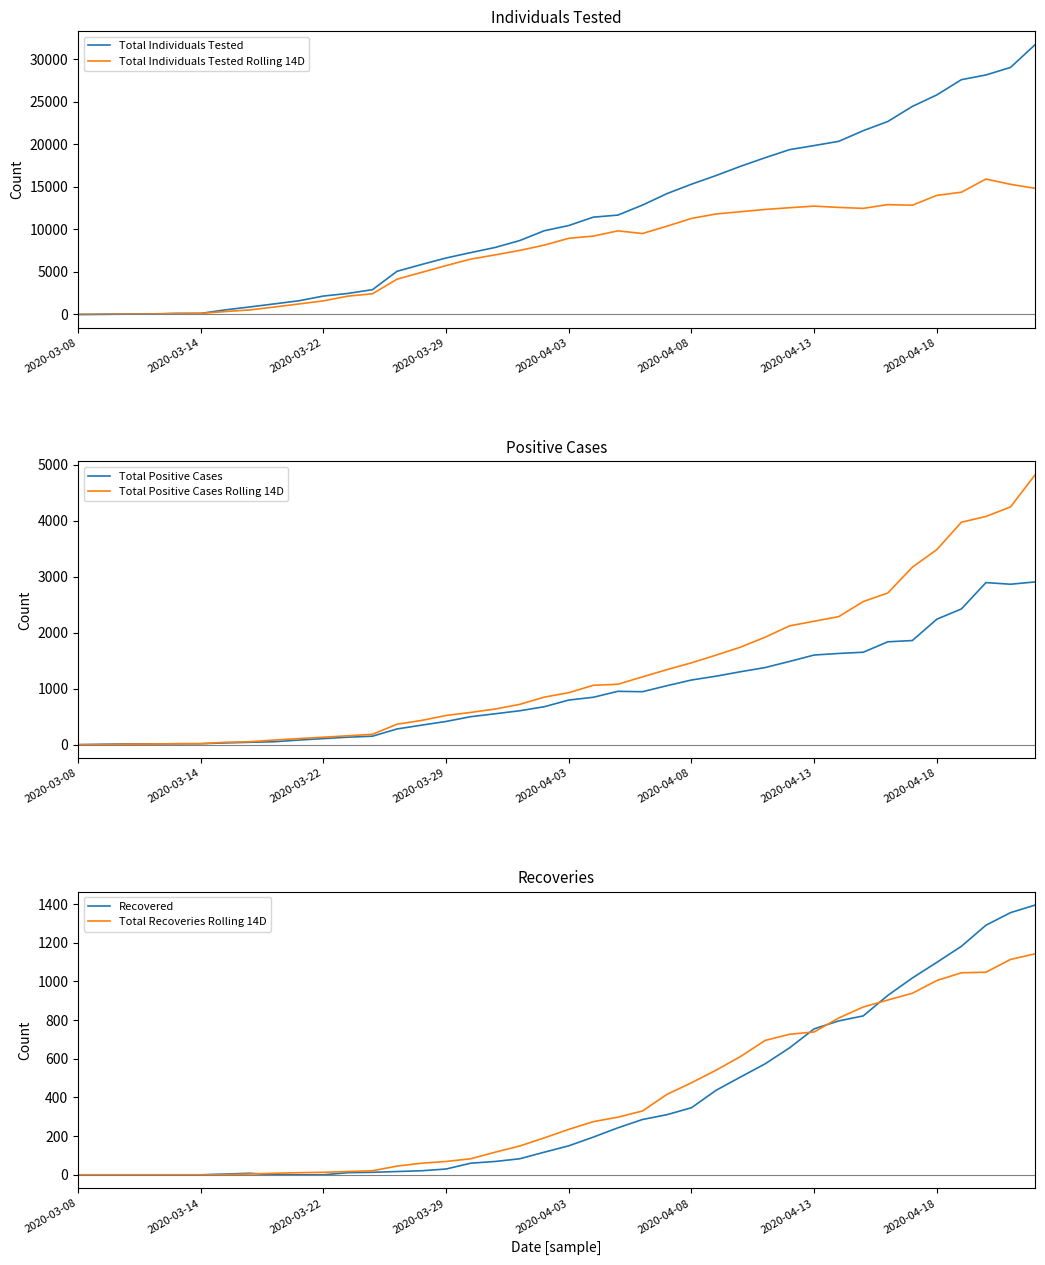

Does the chart display data point markers on the line(s)?

No